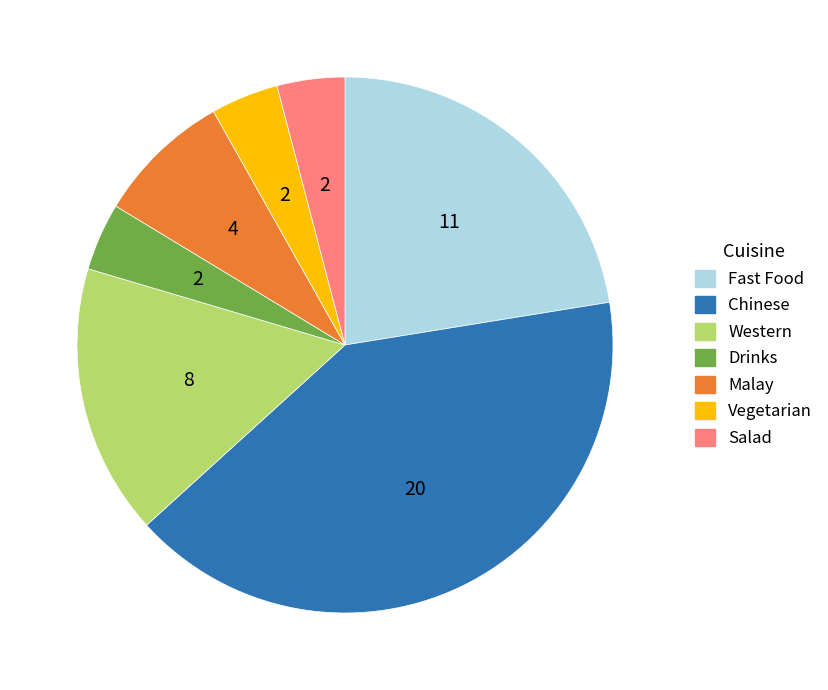

Is it true that Malay is 18% of the pie?

False